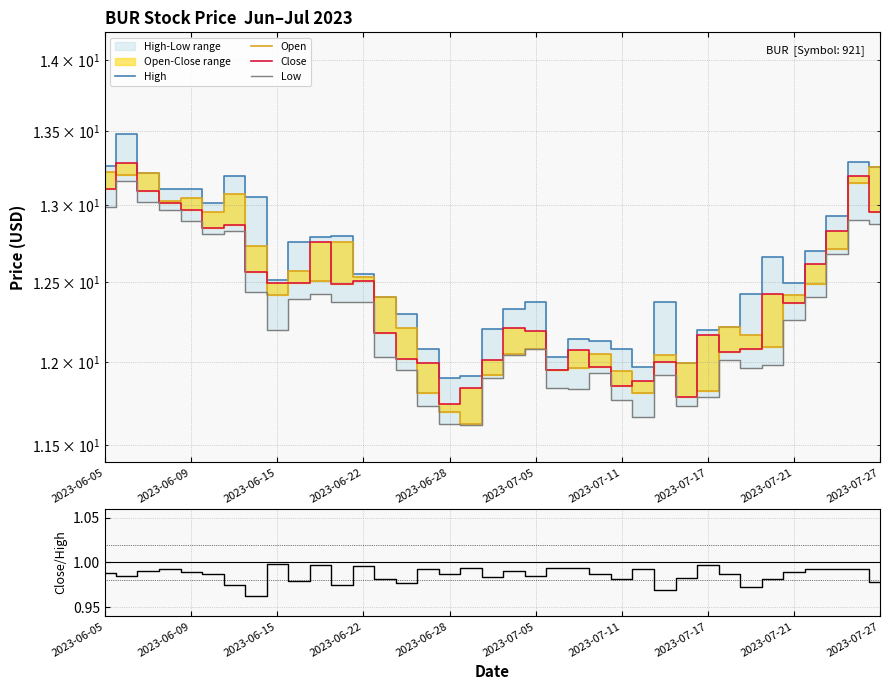

True or false: Close and Low intersect in this chart.

False